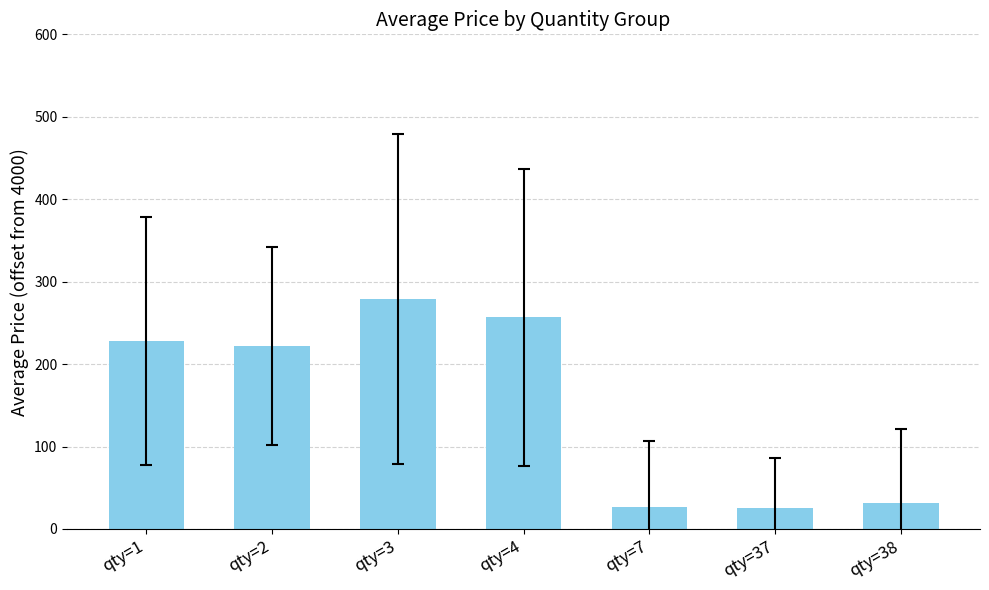

What is the minimum value shown in the chart?

26